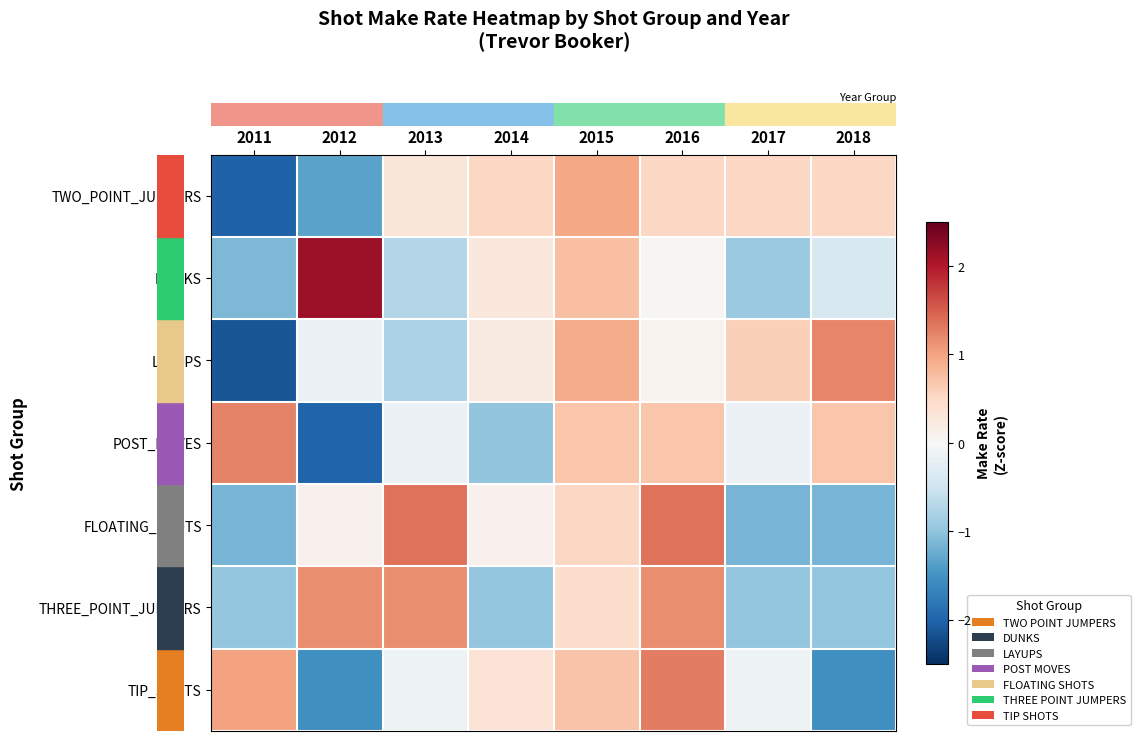

Reading right to left, extract all data points from this chart.

row_0: 0.5	0.5	0.5	1.0	0.5	0.3	-1.3	-2.0
row_1: -0.4	-0.9	0.0	0.8	0.3	-0.7	2.1	-1.1
row_2: 1.2	0.6	0.1	0.9	0.2	-0.8	-0.1	-2.1
row_3: 0.7	-0.2	0.7	0.7	-1.0	-0.2	-2.0	1.2
row_4: -1.2	-1.2	1.4	0.5	0.1	1.4	0.1	-1.2
row_5: -1.0	-1.0	1.2	0.4	-1.0	1.2	1.2	-1.0
row_6: -1.5	-0.1	1.3	0.7	0.3	-0.1	-1.5	1.0